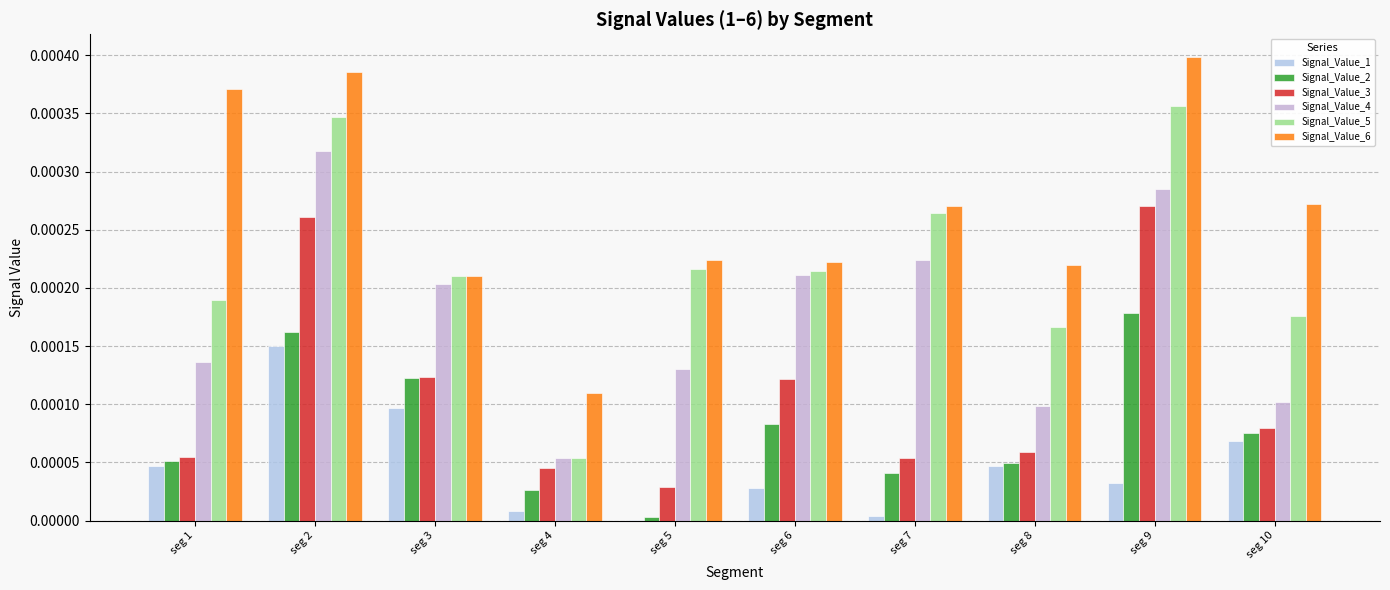

Count the number of categories in the chart.

10